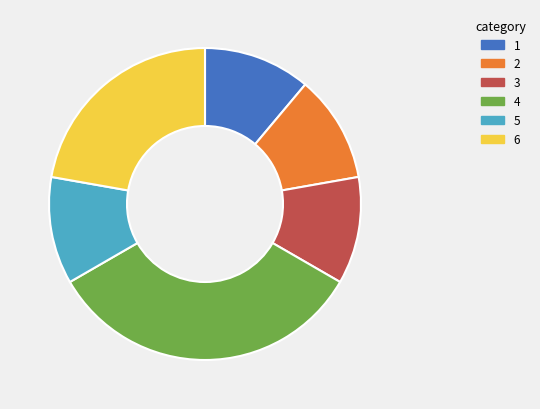

Is there any slice that represents more than half of the pie?

No